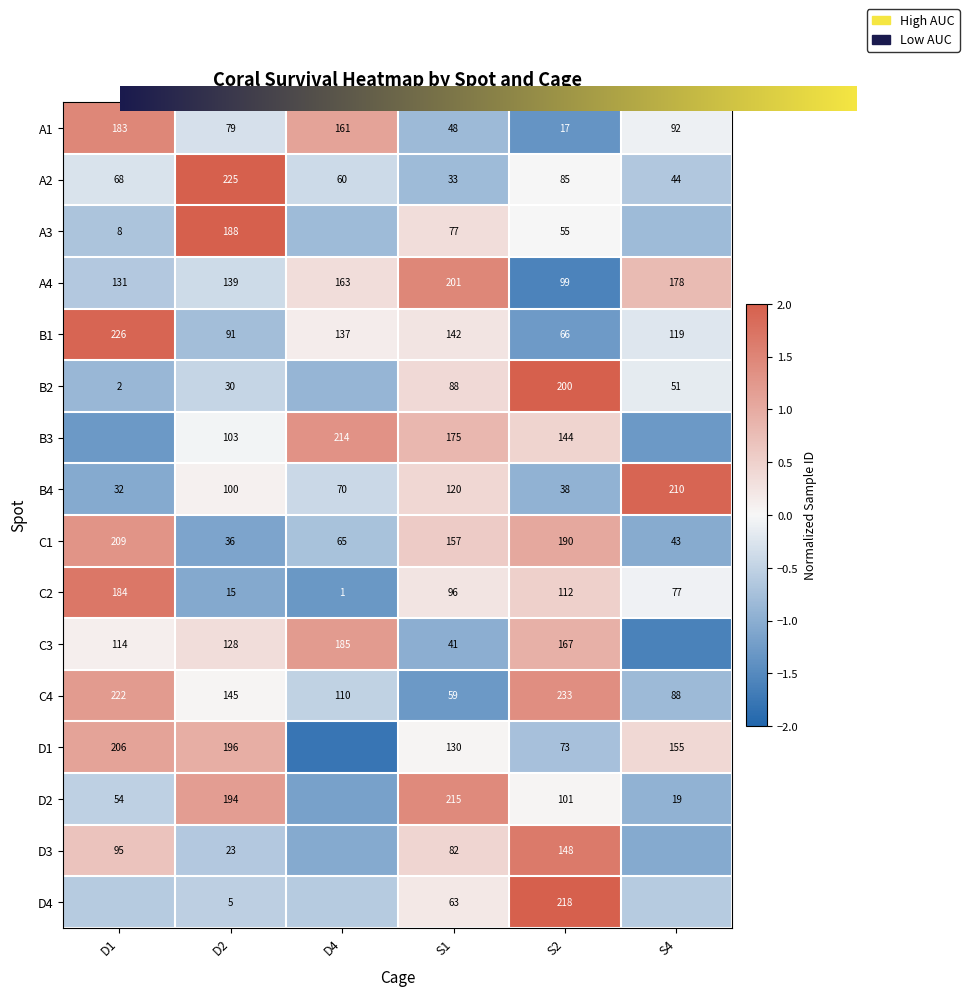

List the labels in order of B4 value, smallest first.

D1, S2, D4, D2, S1, S4